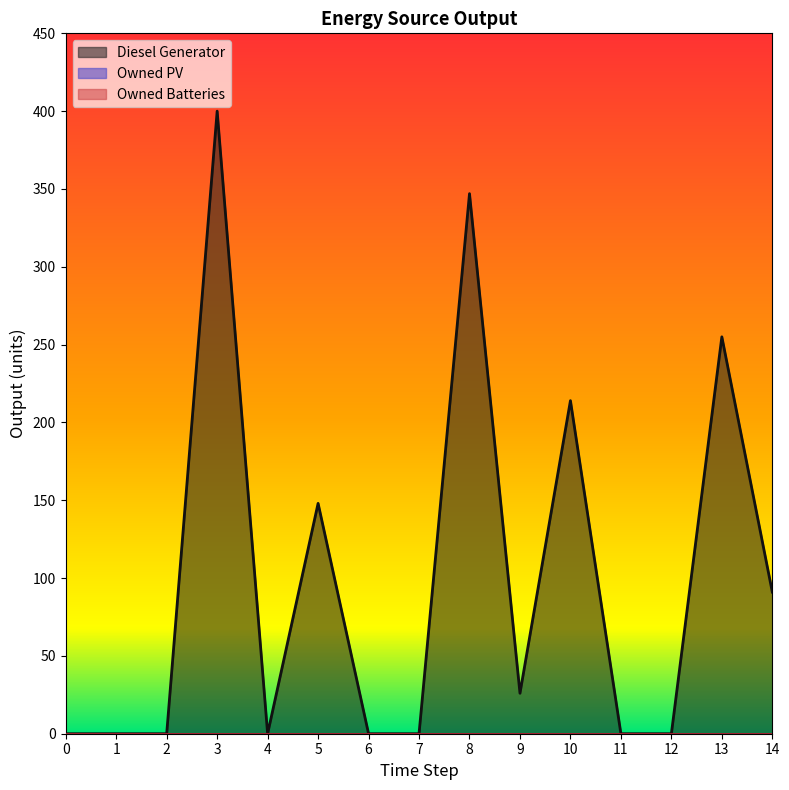

Between 2 and 12, which is larger?

2